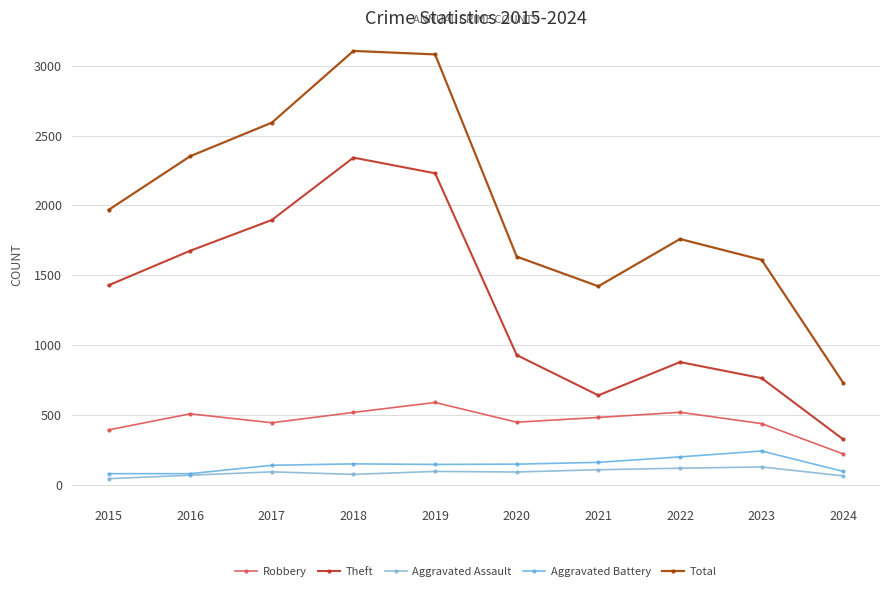

What is the approximate value of Robbery at 2018, to the nearest 50?

500